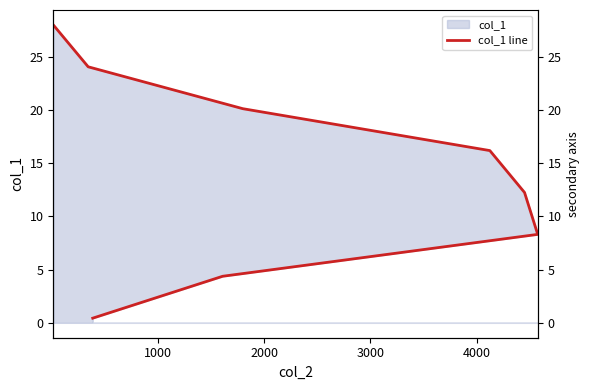

True or false: the data shows 29.1 at 5000.

False